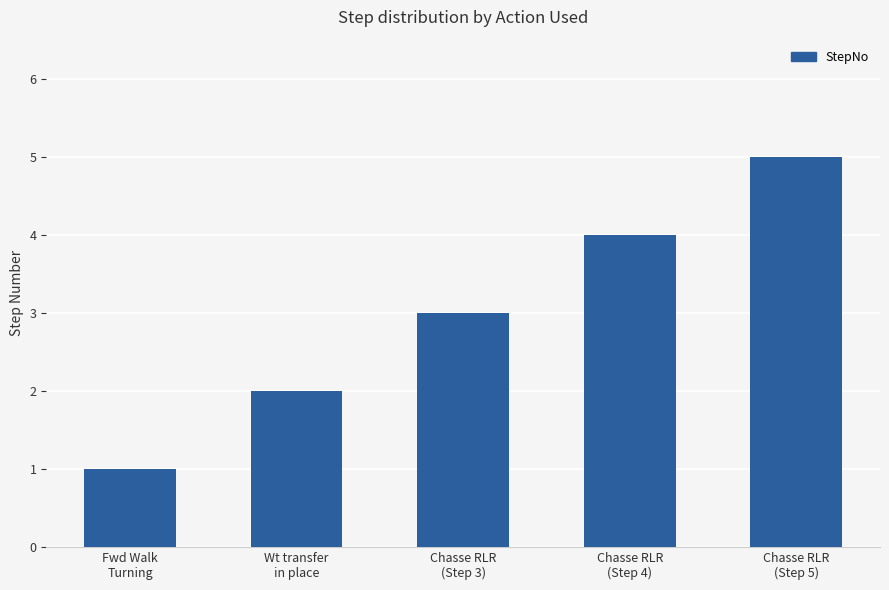

Rank the categories by value from highest to lowest.

Chasse RLR
(Step 5), Chasse RLR
(Step 4), Chasse RLR
(Step 3), Wt transfer
in place, Fwd Walk
Turning